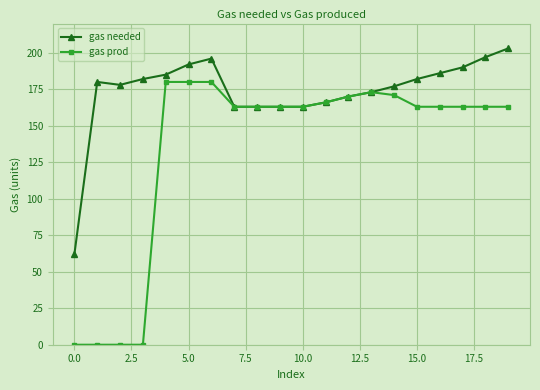

Which series has the largest range (max minus min)?

gas prod